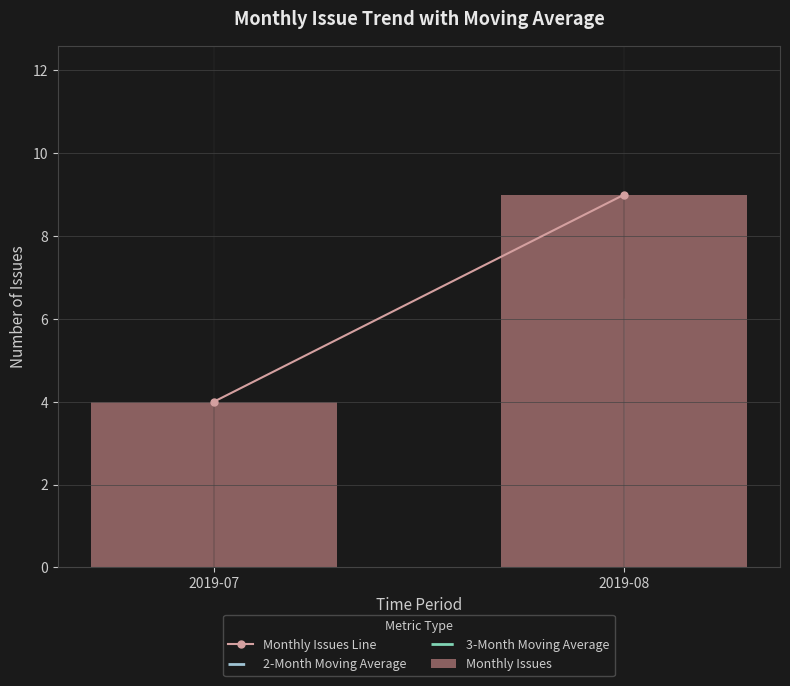

Which has a higher value, 2019-07 or 2019-08?

2019-08